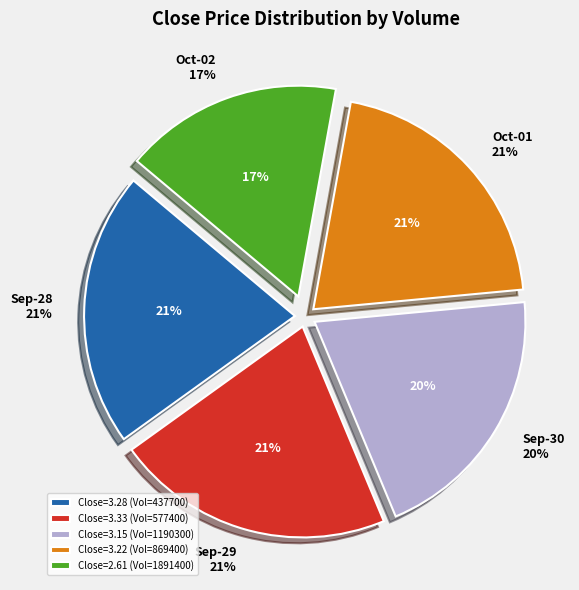

To the nearest percent, what percentage of the pie is 869400?

21%